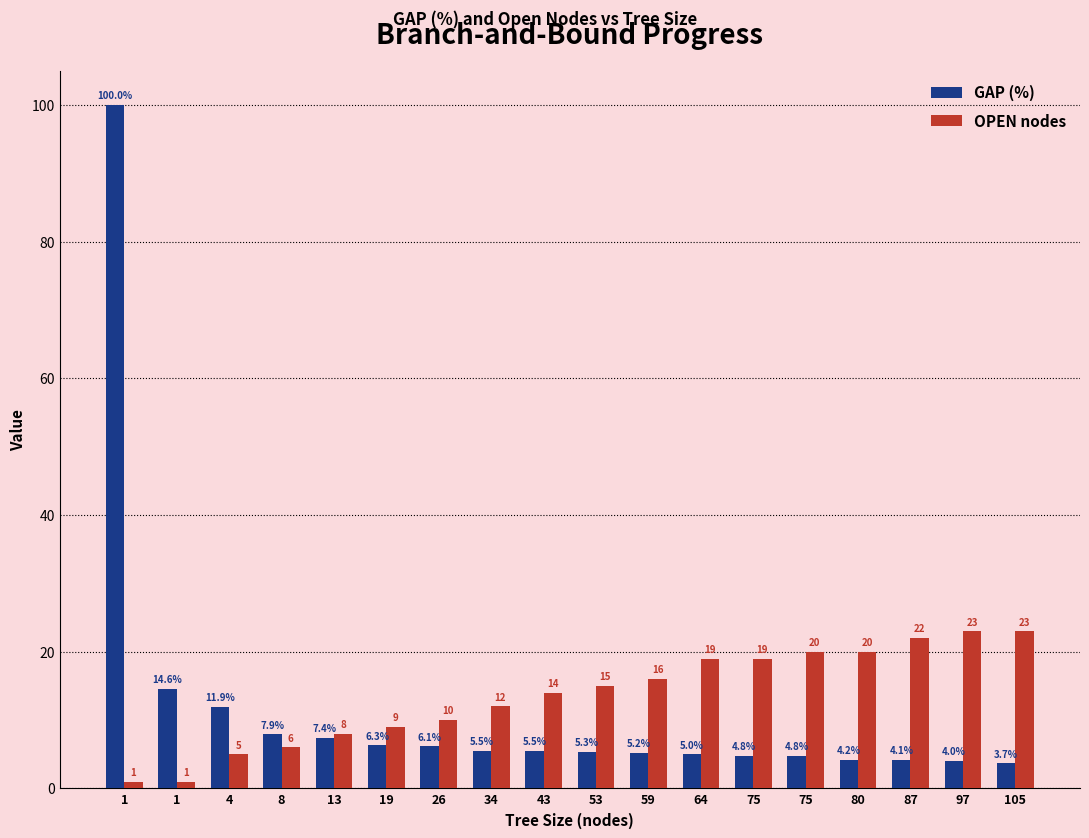

The value of GAP (%) at 8 is 11.2. True or false?

False